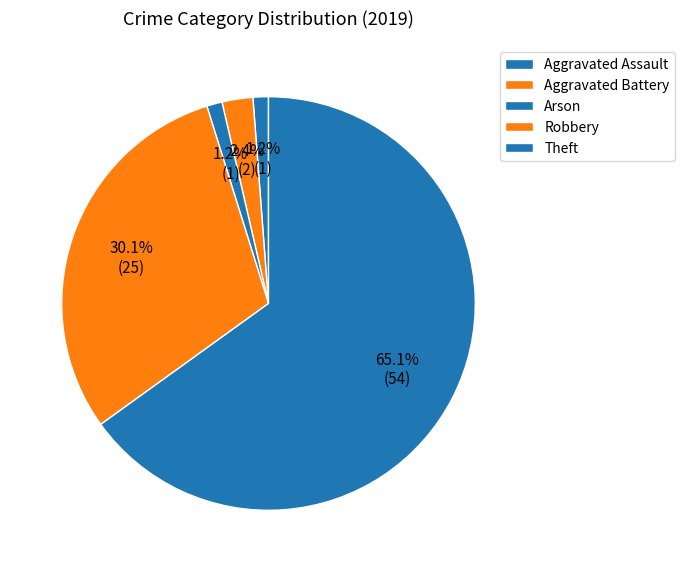

Is it true that Robbery is 24% of the pie?

False